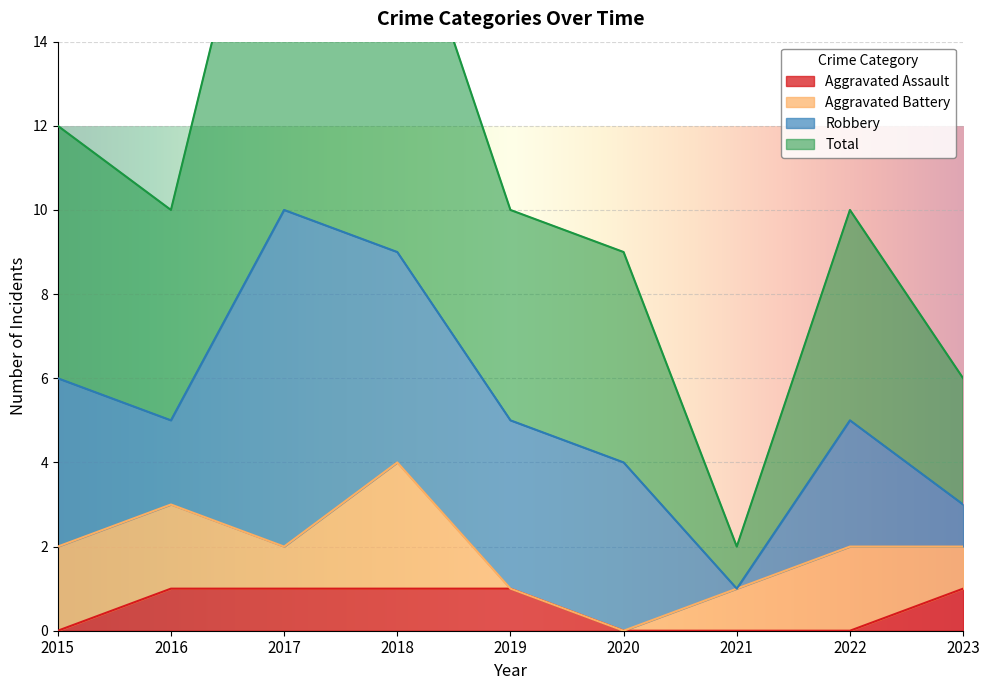

At which category is the sum across all series the highest?

2017